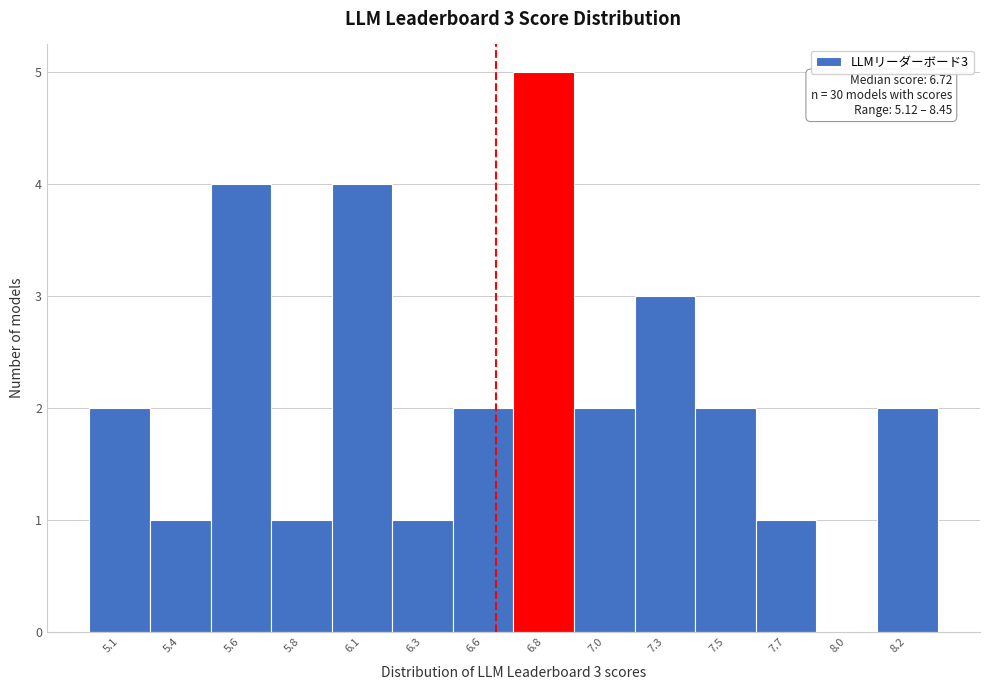

Reading left to right, transcribe all the data shown in this chart.

5.1=2	5.4=1	5.6=4	5.8=1	6.1=4	6.3=1	6.6=2	6.8=5	7.0=2	7.3=3	7.5=2	7.7=1	8.0=0	8.2=2